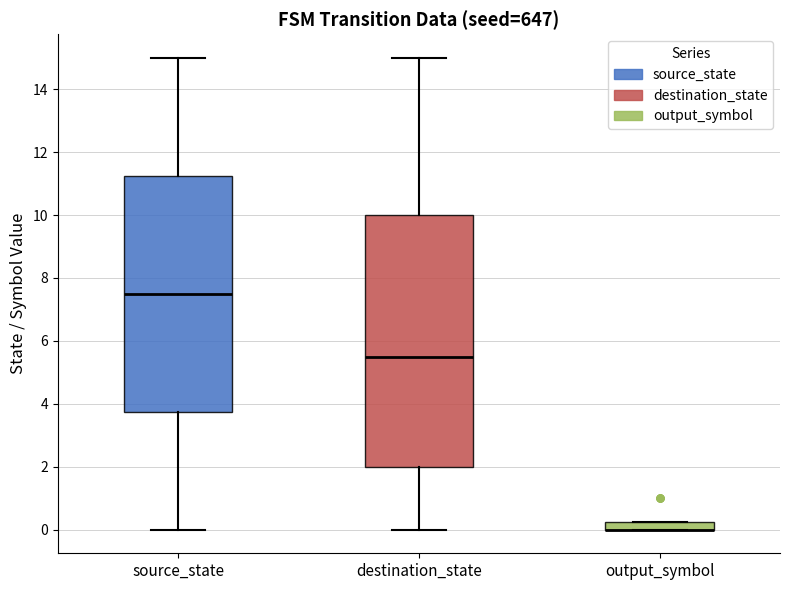

Which box is the tallest, from its lower edge to its upper edge?

destination_state